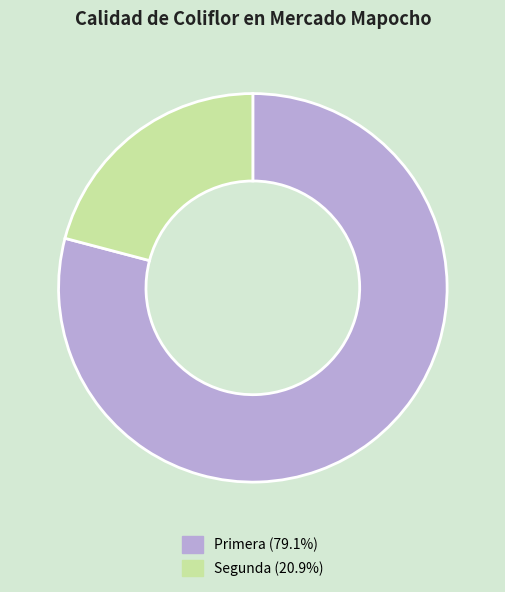

Between Segunda and Primera, which is larger?

Primera